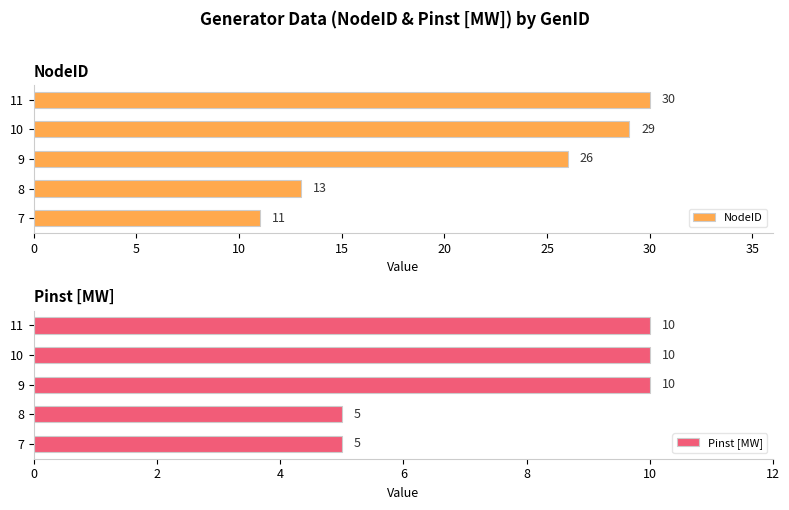

Where is NodeID nearest to the value 20?

9